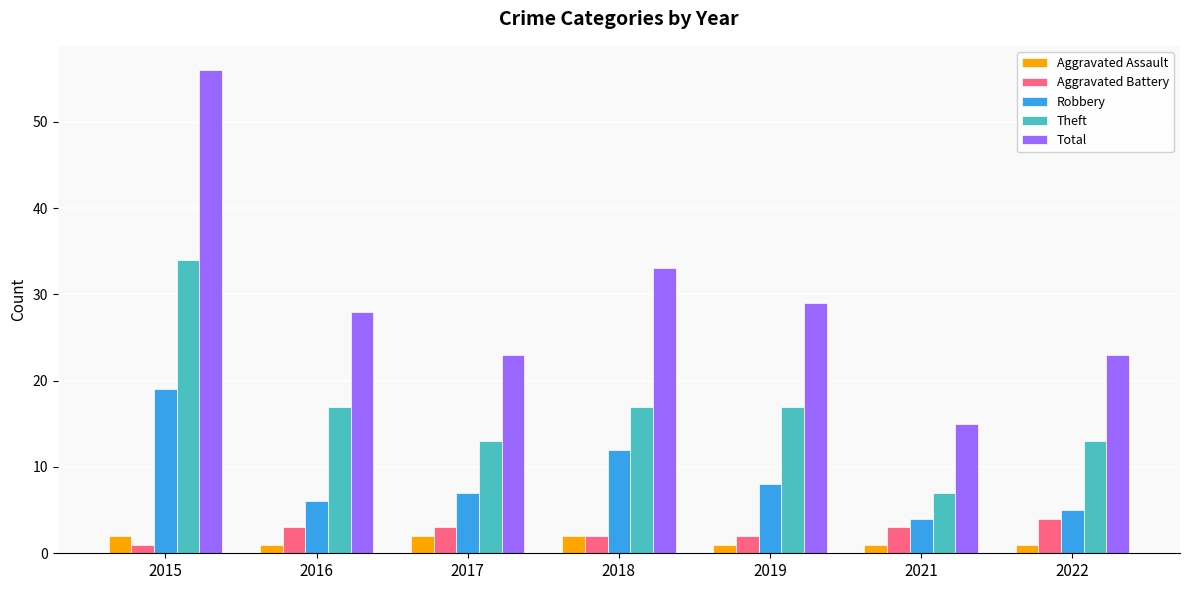

How many bars are there in each group?

5